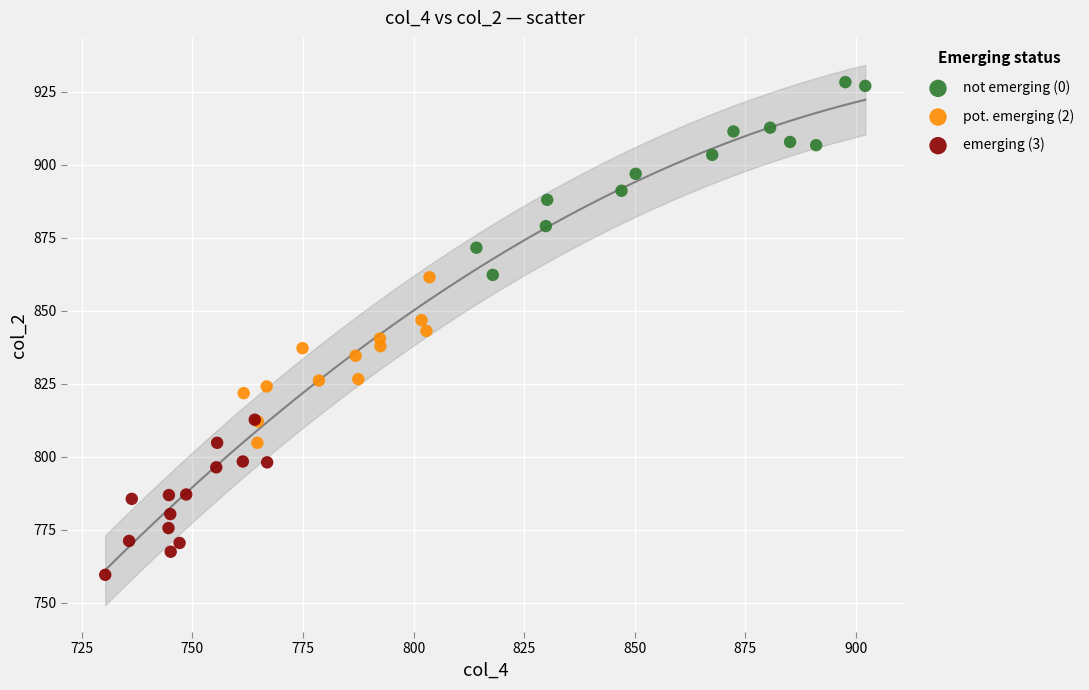

Which series reaches the minimum Y coordinate?

emerging (3)